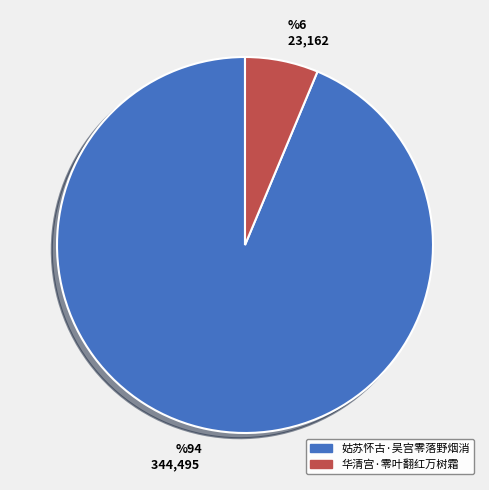

Is it true that 姑苏怀古·吴宫零落野烟消 is 81% of the pie?

False